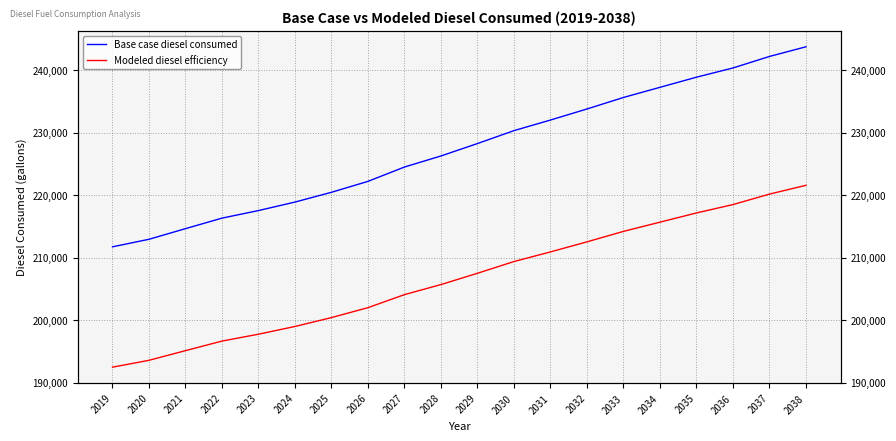

What is the sum of all Modeled diesel efficiency values?

4134518.3